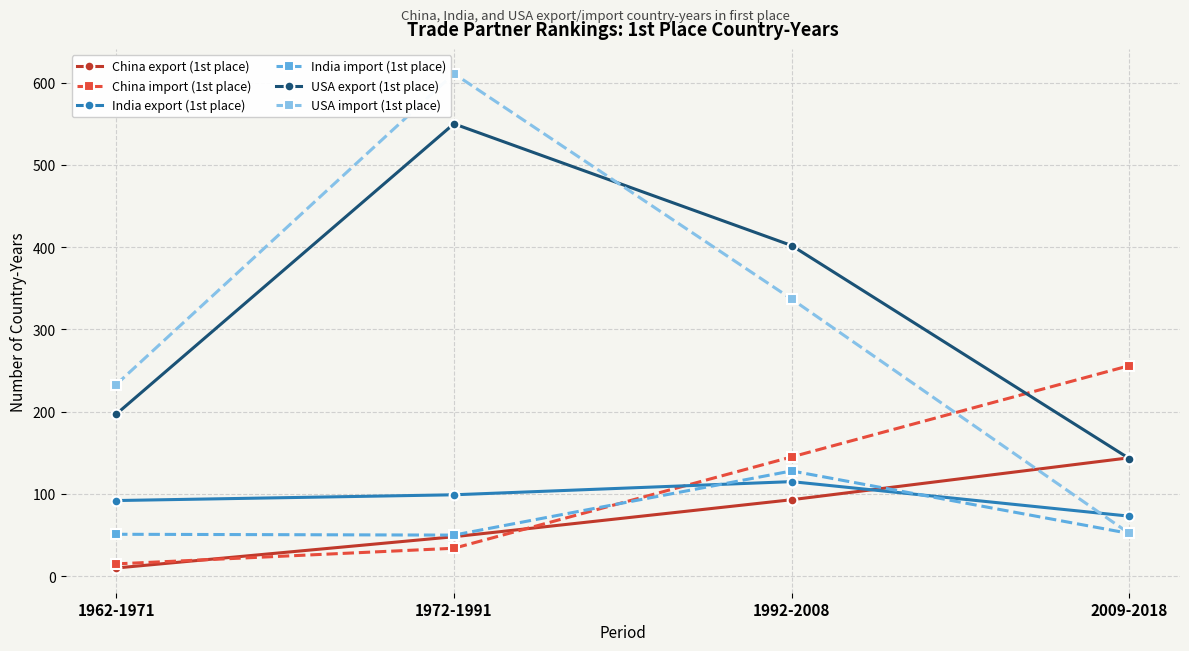

Rank the series at 1992-2008 from lowest to highest value.

China export (1st place), India export (1st place), India import (1st place), China import (1st place), USA import (1st place), USA export (1st place)